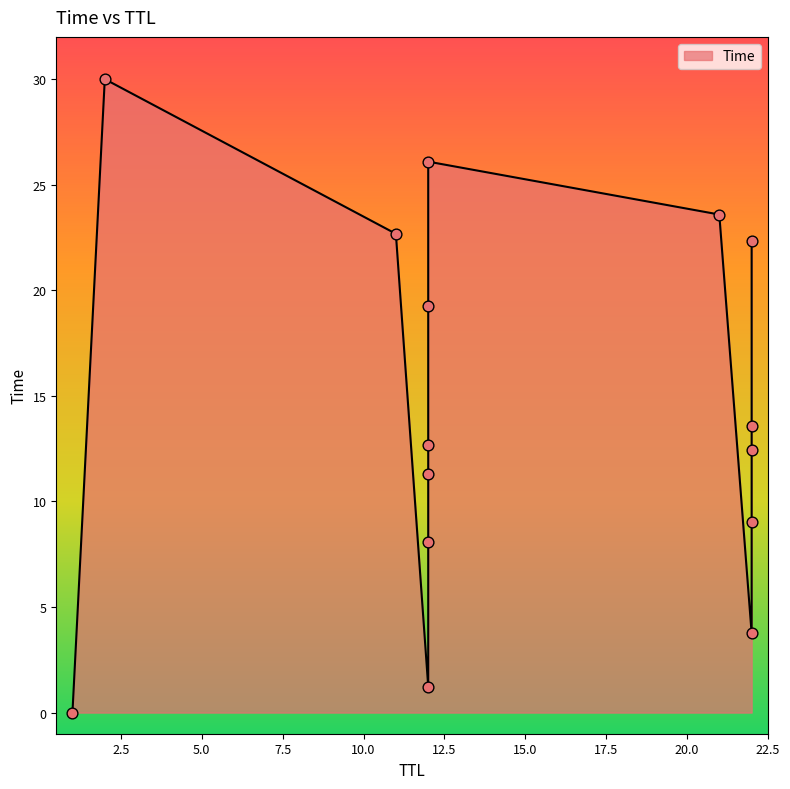

Between 11 and 12, which is larger?

11